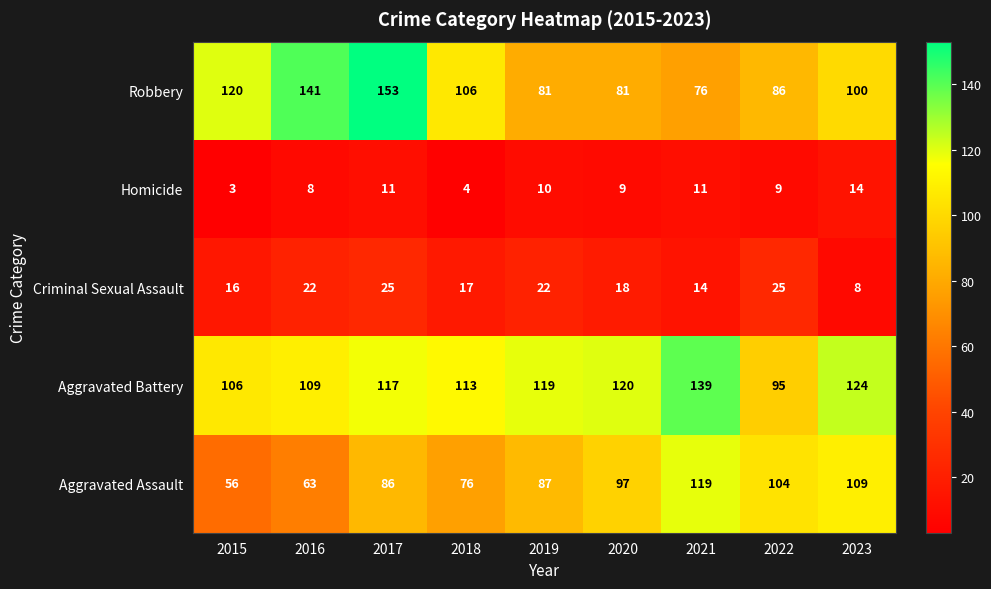

At which category does the chart reach its peak across all series?

2017